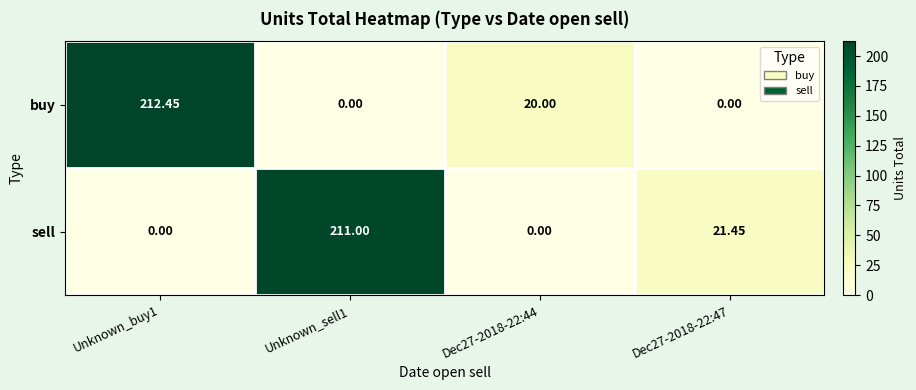

Between Unknown_sell1 and Dec27-2018-22:47, which series saw the biggest shift?

sell